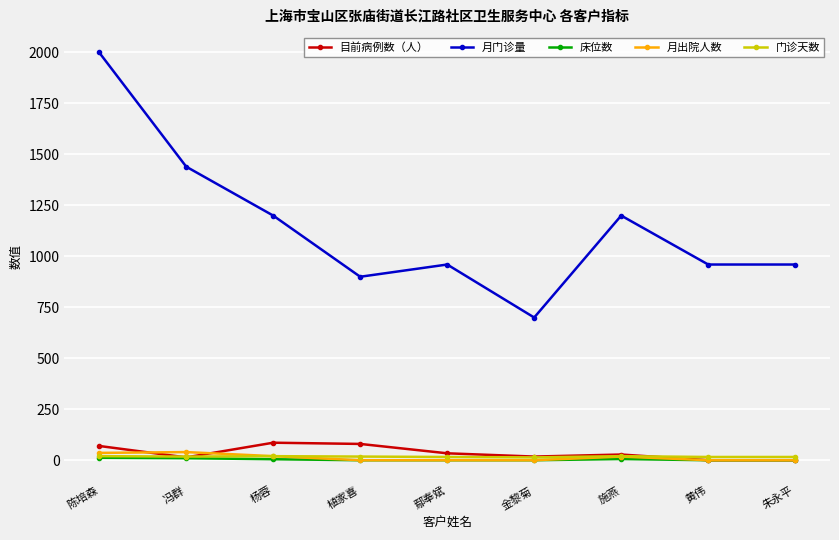

Which category has the highest value across all series?

陈培森